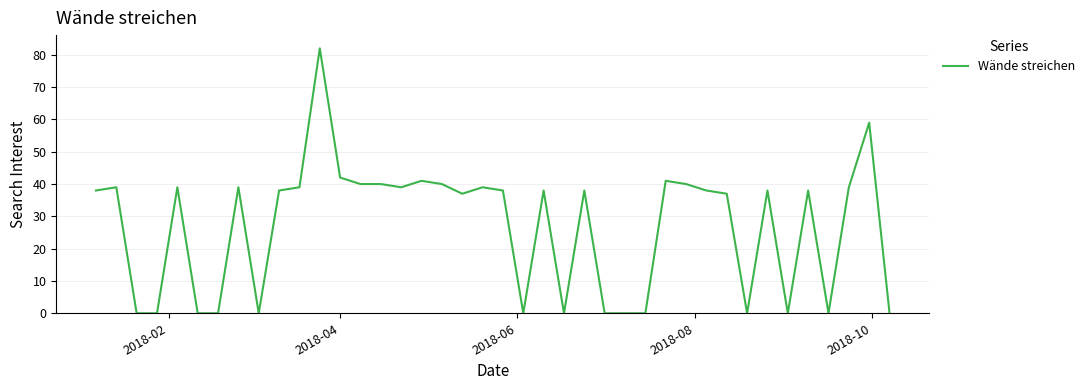

What is the greatest value displayed?

82